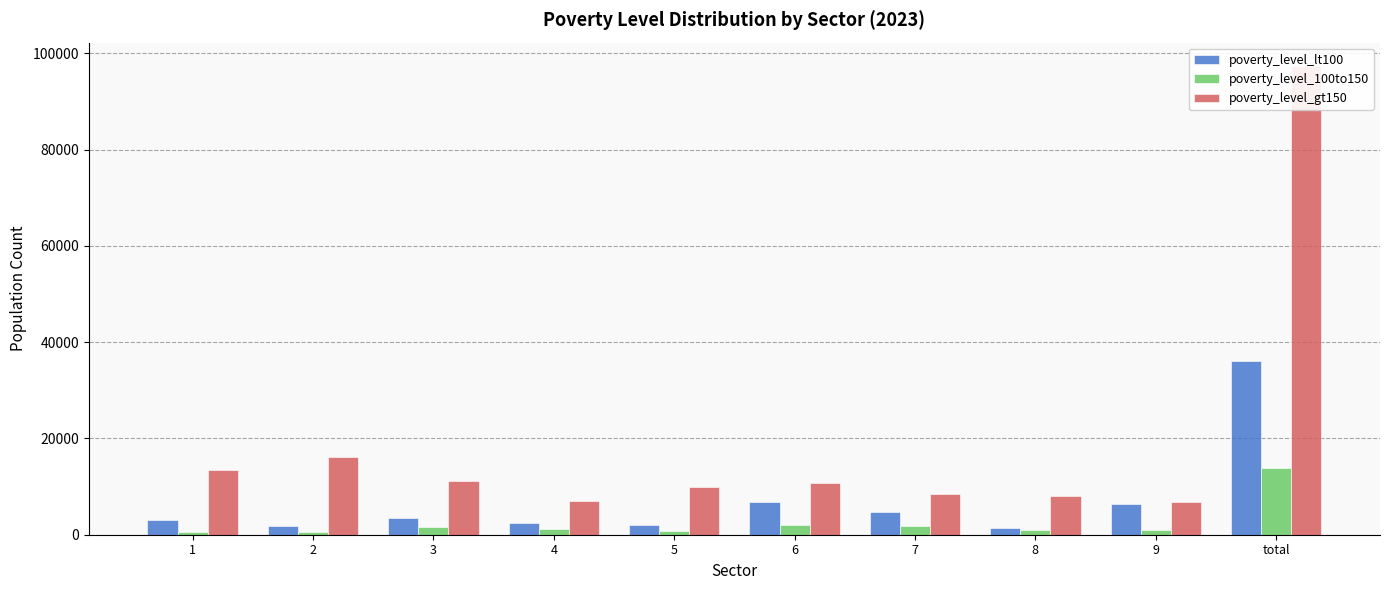

What is the label of the 10th bar from the left?

total